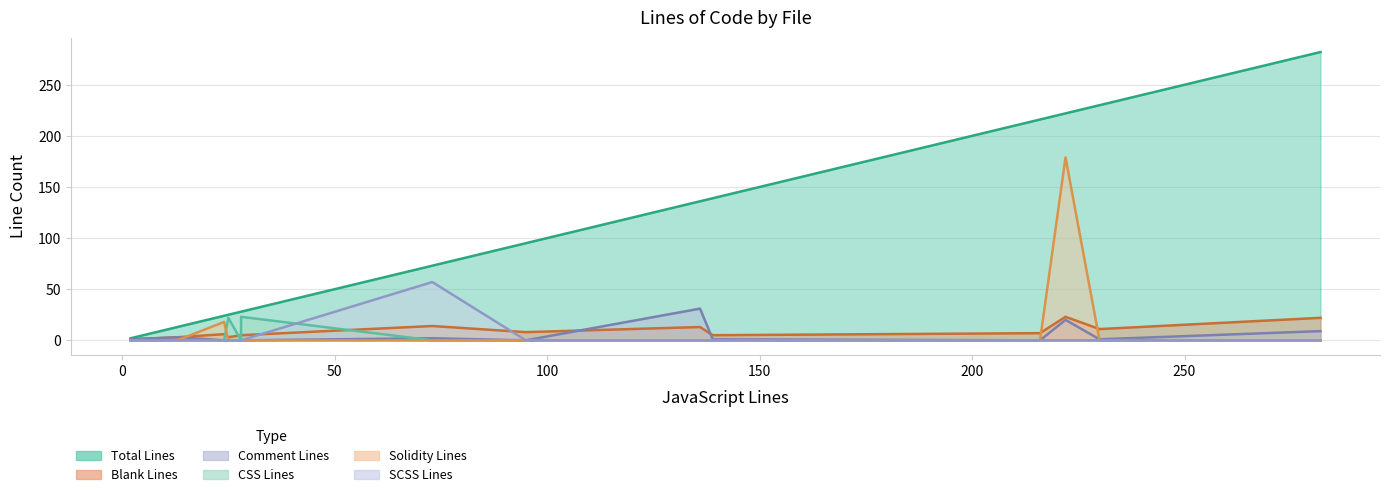

Does the chart have visible grid lines?

Yes